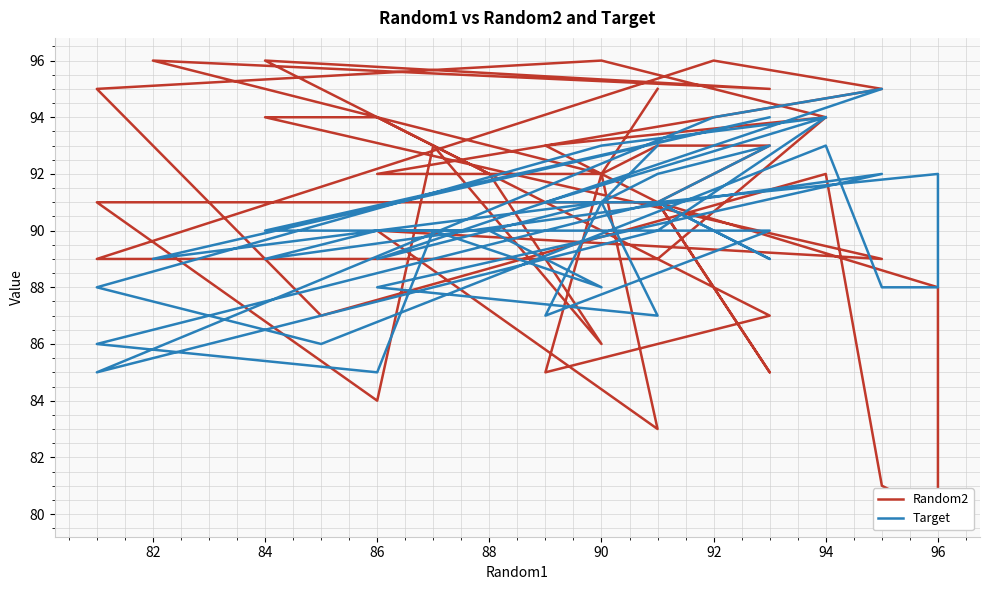

True or false: Random2 and Target intersect in this chart.

True